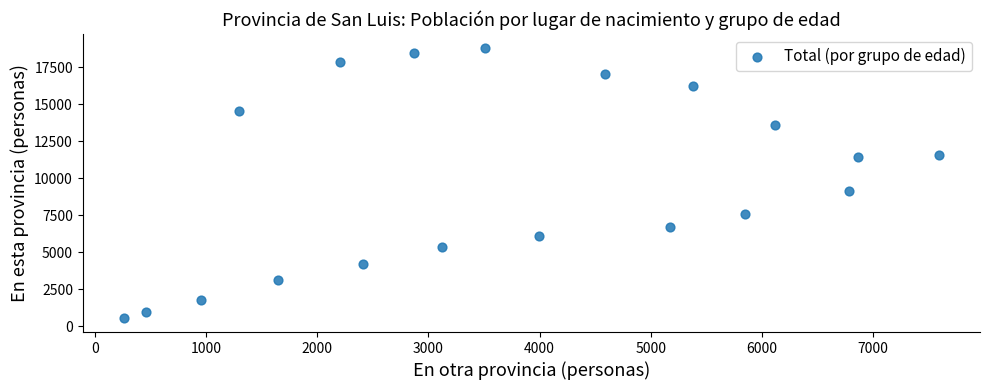

What Y value in the scatter plot is closest to 9665?

9134